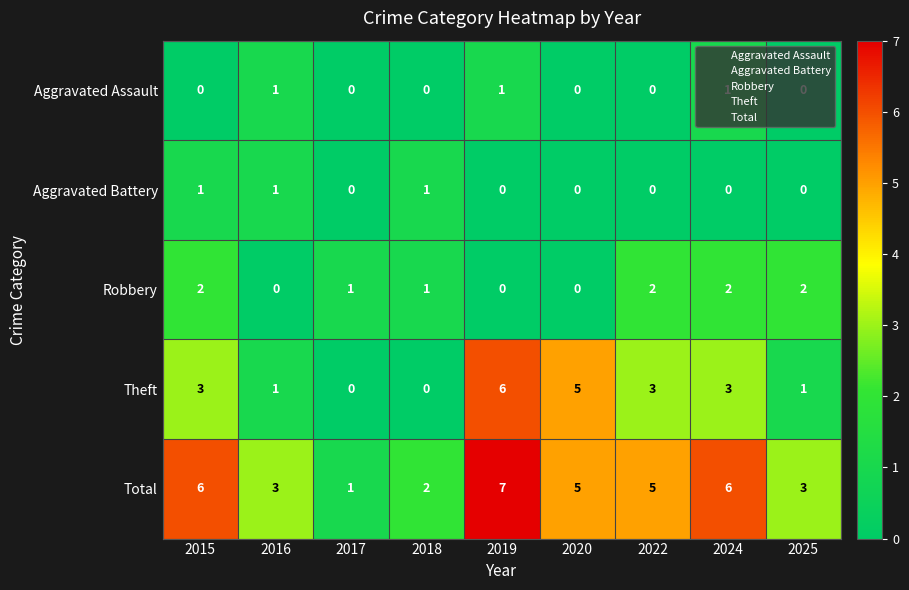

At 2024, list the series in order from smallest to largest.

Aggravated Battery, Aggravated Assault, Robbery, Theft, Total